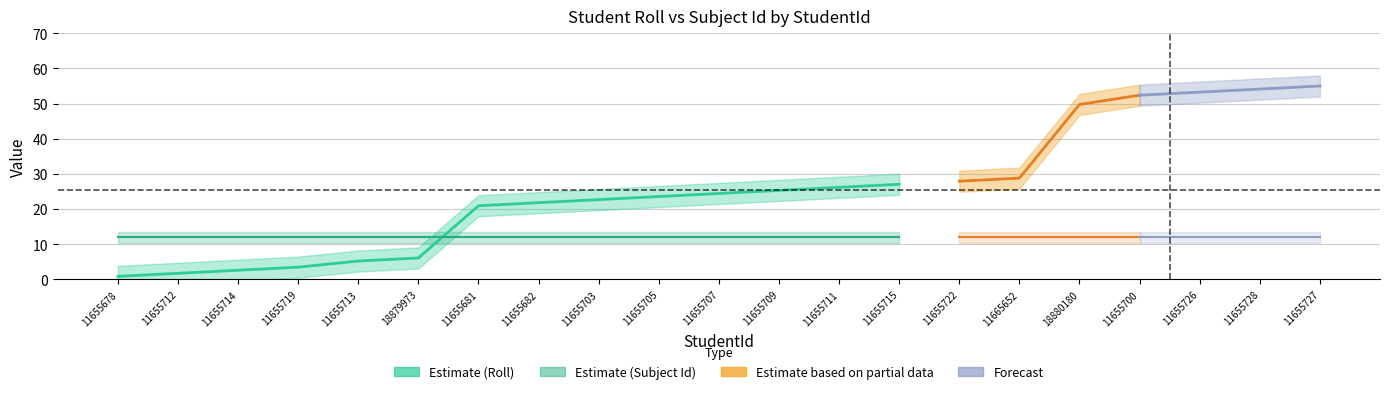

Does the chart display data point markers on the line(s)?

No